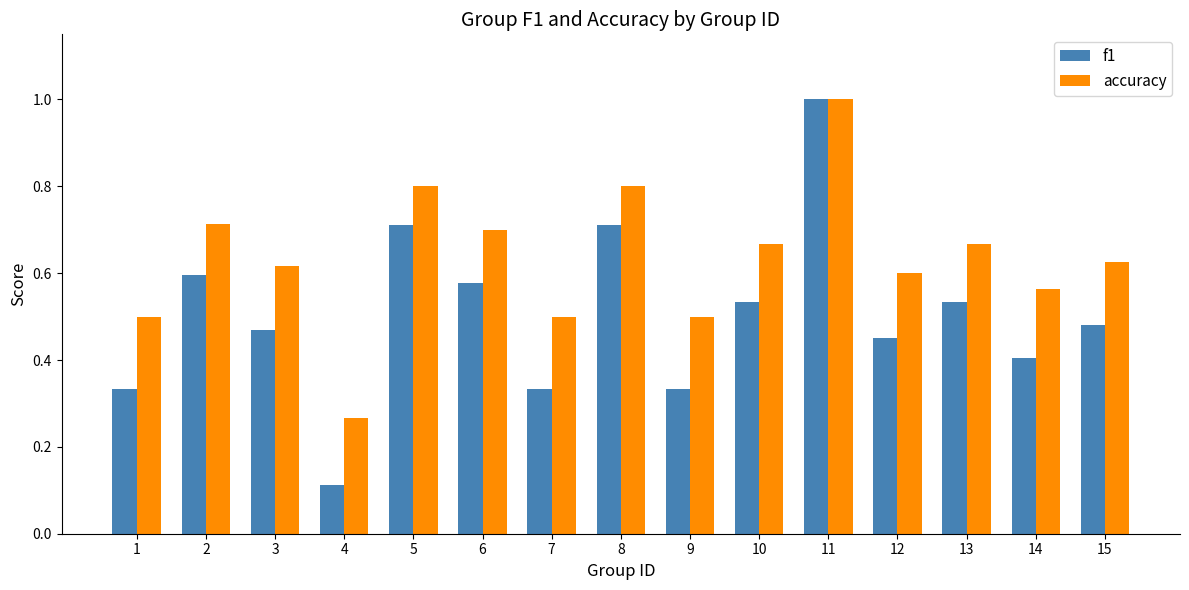

The value of f1 at 15 is 0.2. True or false?

False